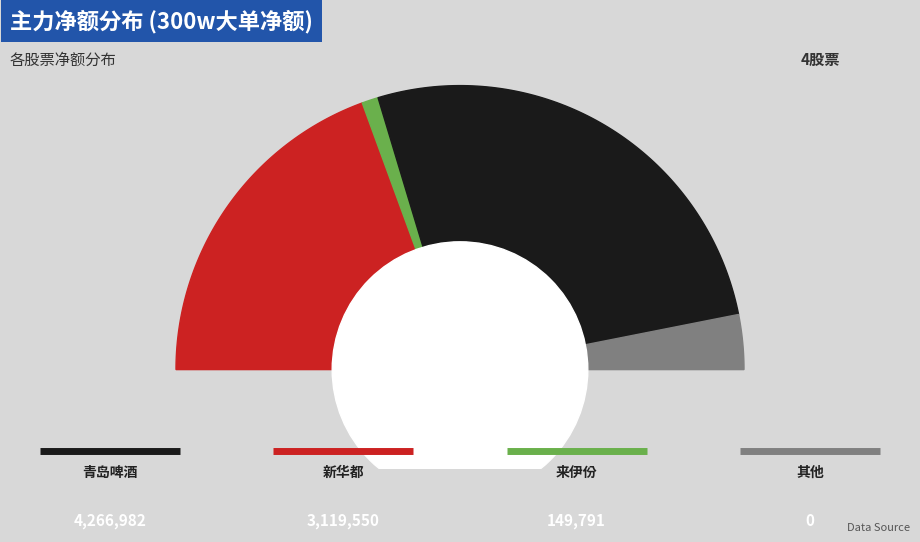

Does 新华百货 account for over 50% of the chart?

No